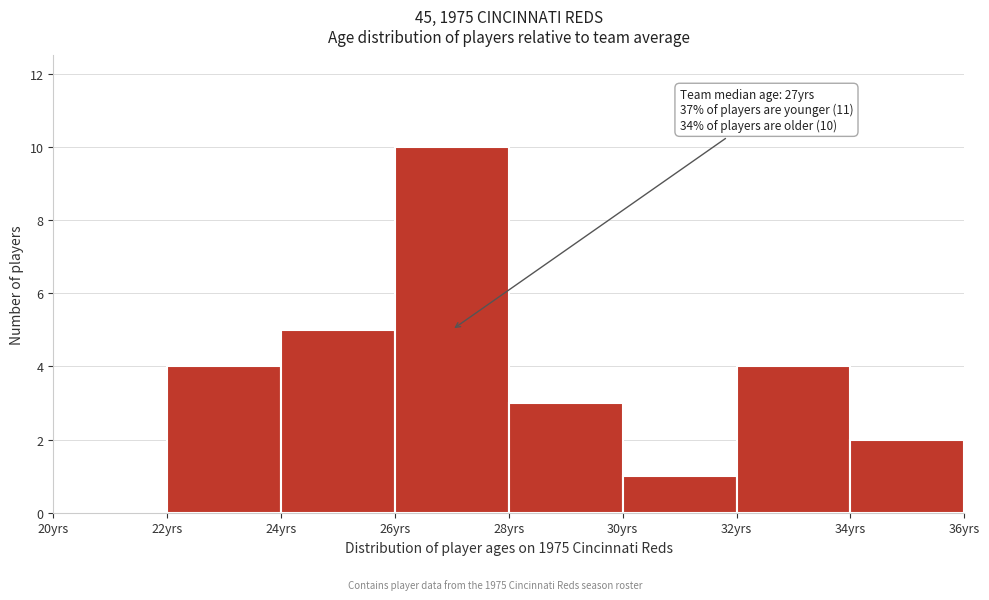

Which range on the x-axis has the tallest bar?

26 to 28